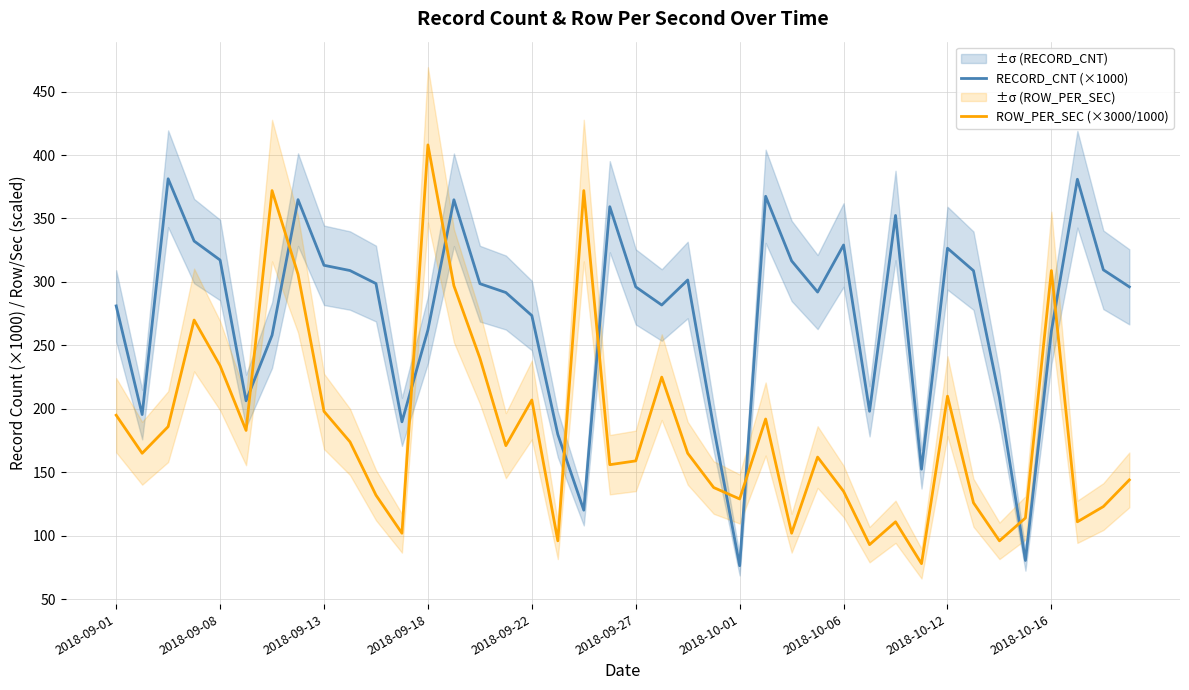

Count the number of data series in this chart.

2